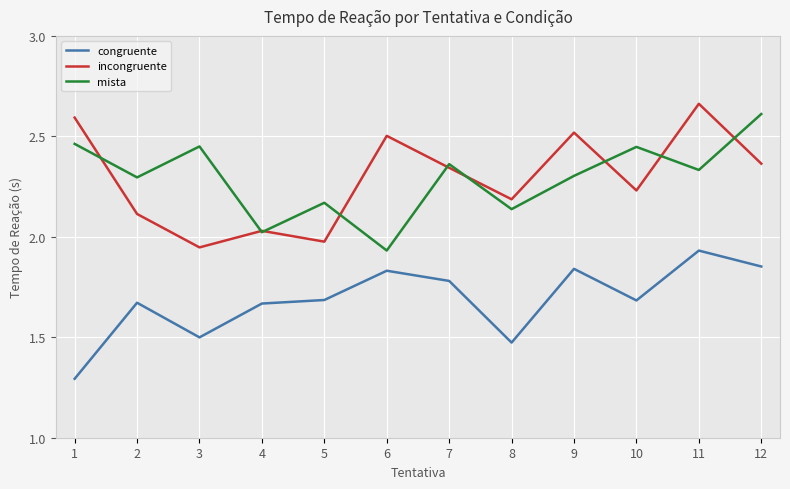

What are all the series names shown in the legend?

congruente, incongruente, mista